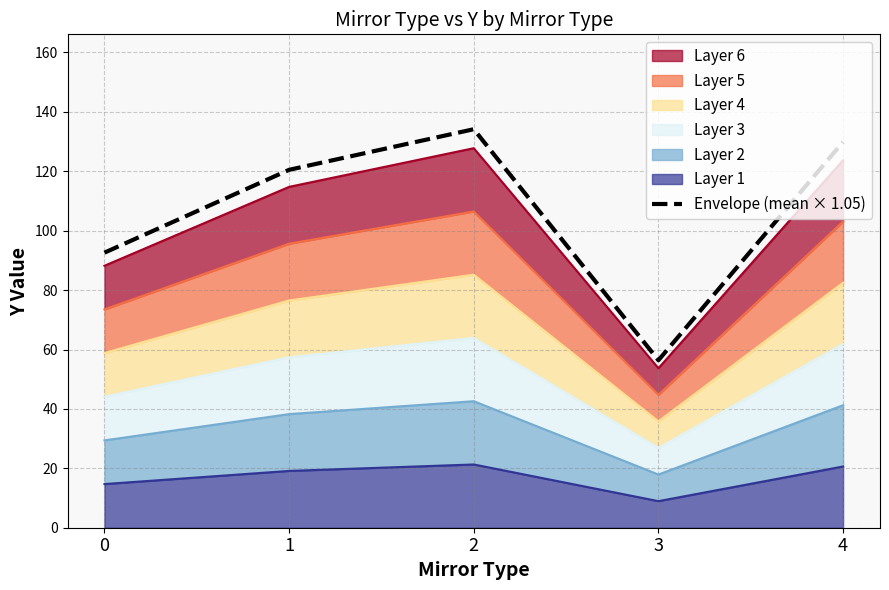

Does the chart have visible grid lines?

Yes